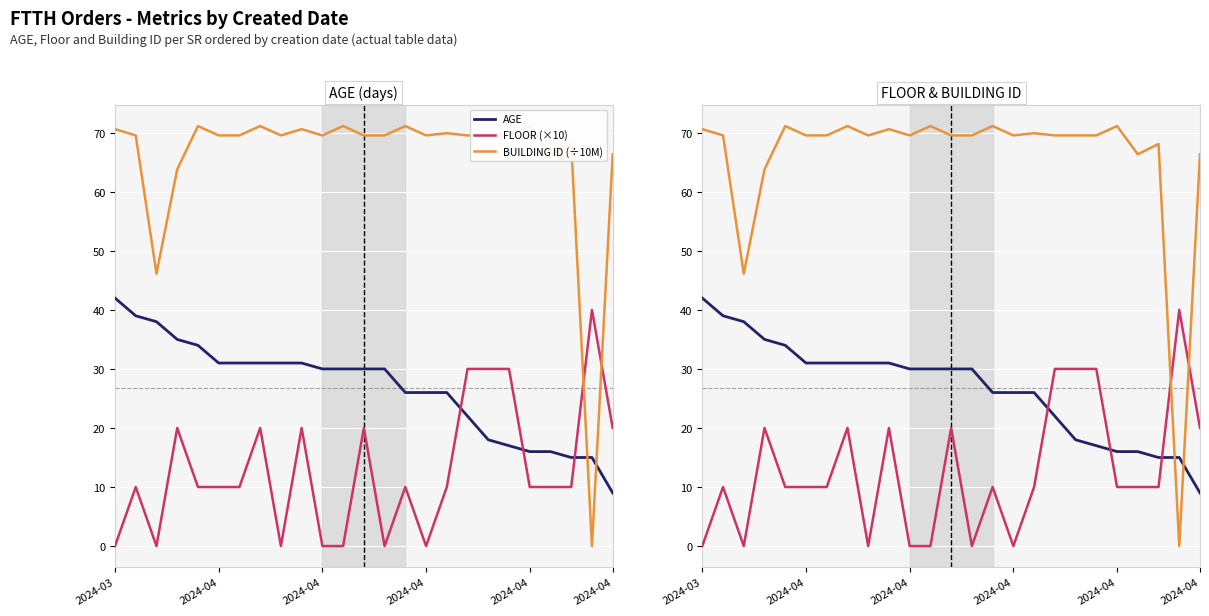

What is the difference between the AGE values at 23 and 14?

11.0